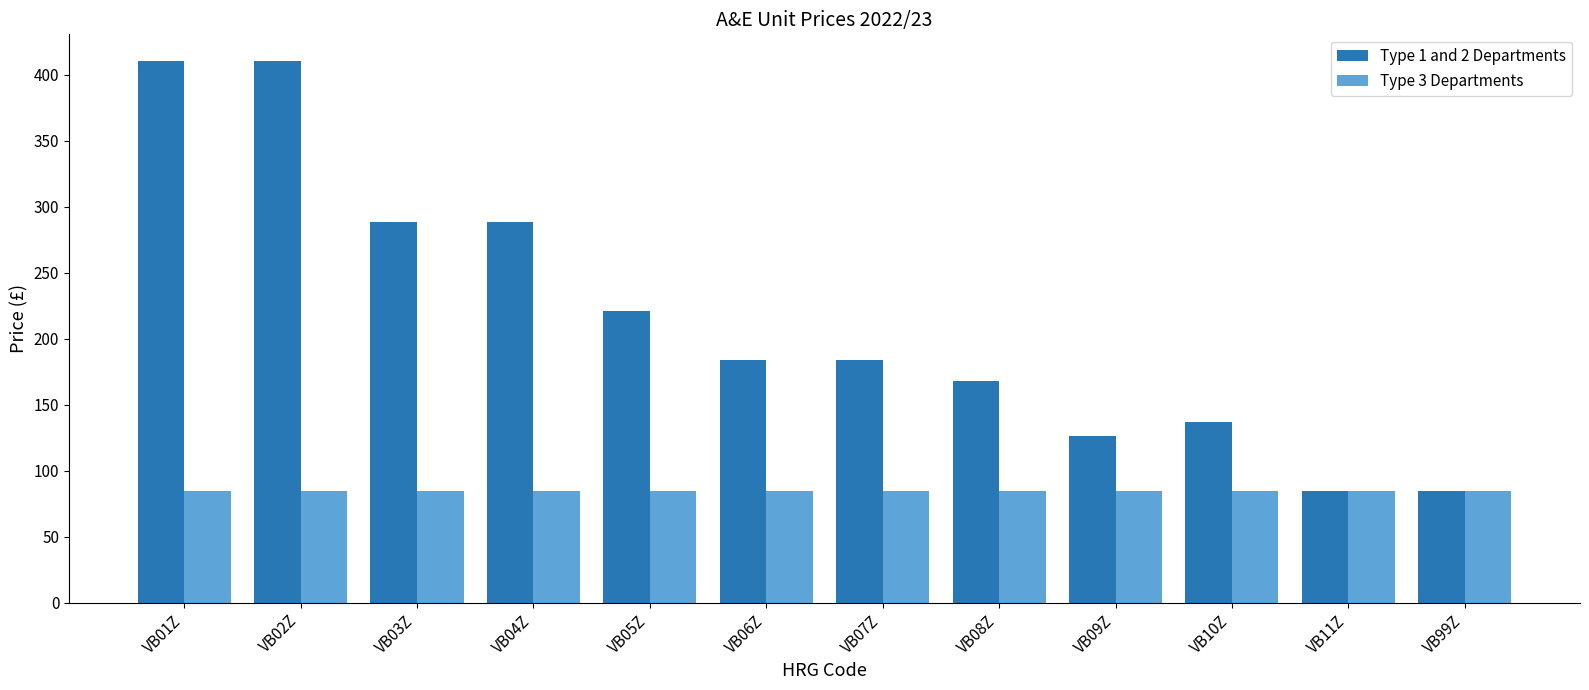

What is the minimum value for Type 1 and 2 Departments?

85